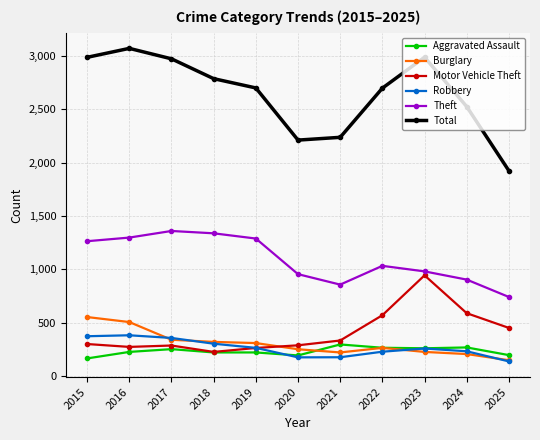

How many lines are shown in the chart?

6